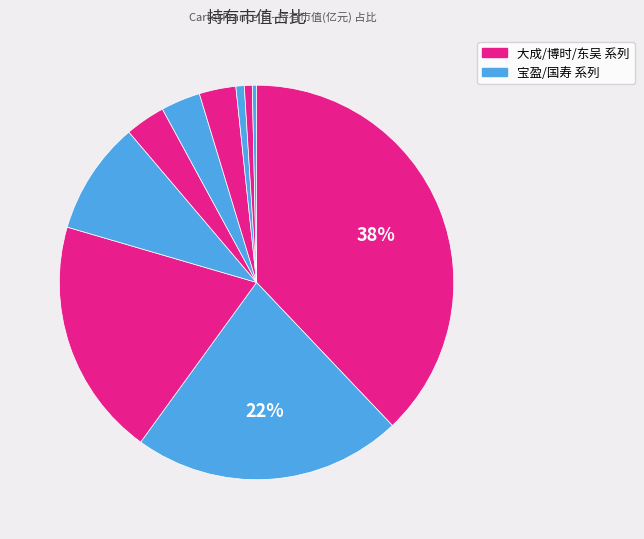

How many slices are in this pie chart?

10